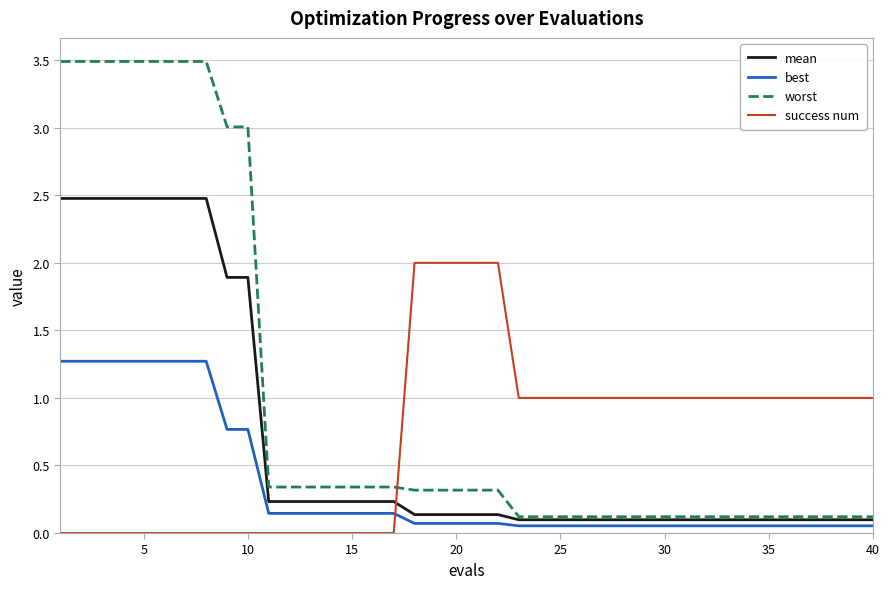

Which series has the largest range (max minus min)?

worst